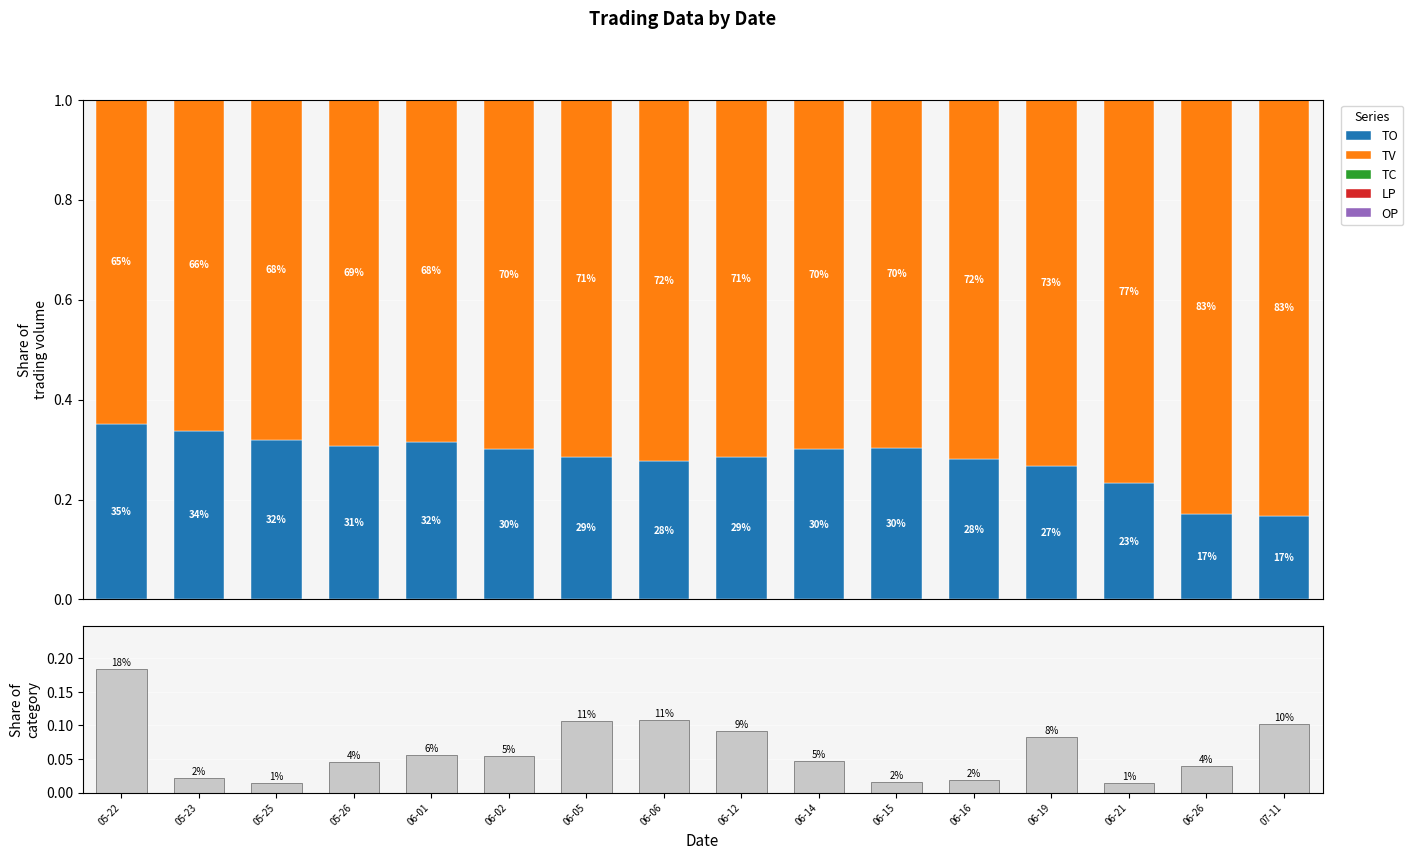

Is it true that OP equals 0.0 at 06-14?

True